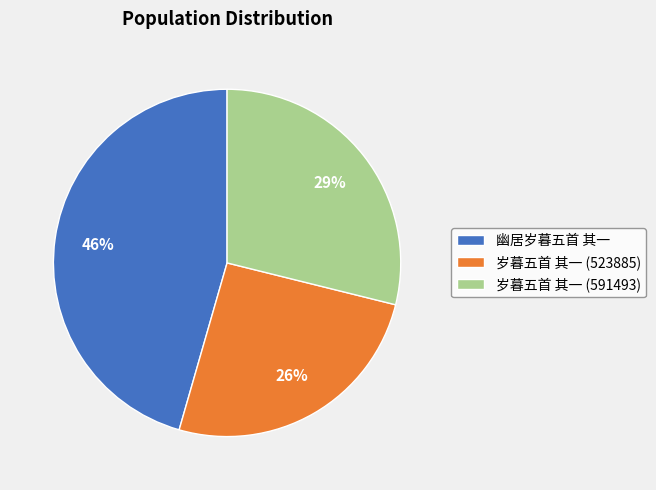

Which category has the smallest portion of the pie?

岁暮五首 其一 (523885)